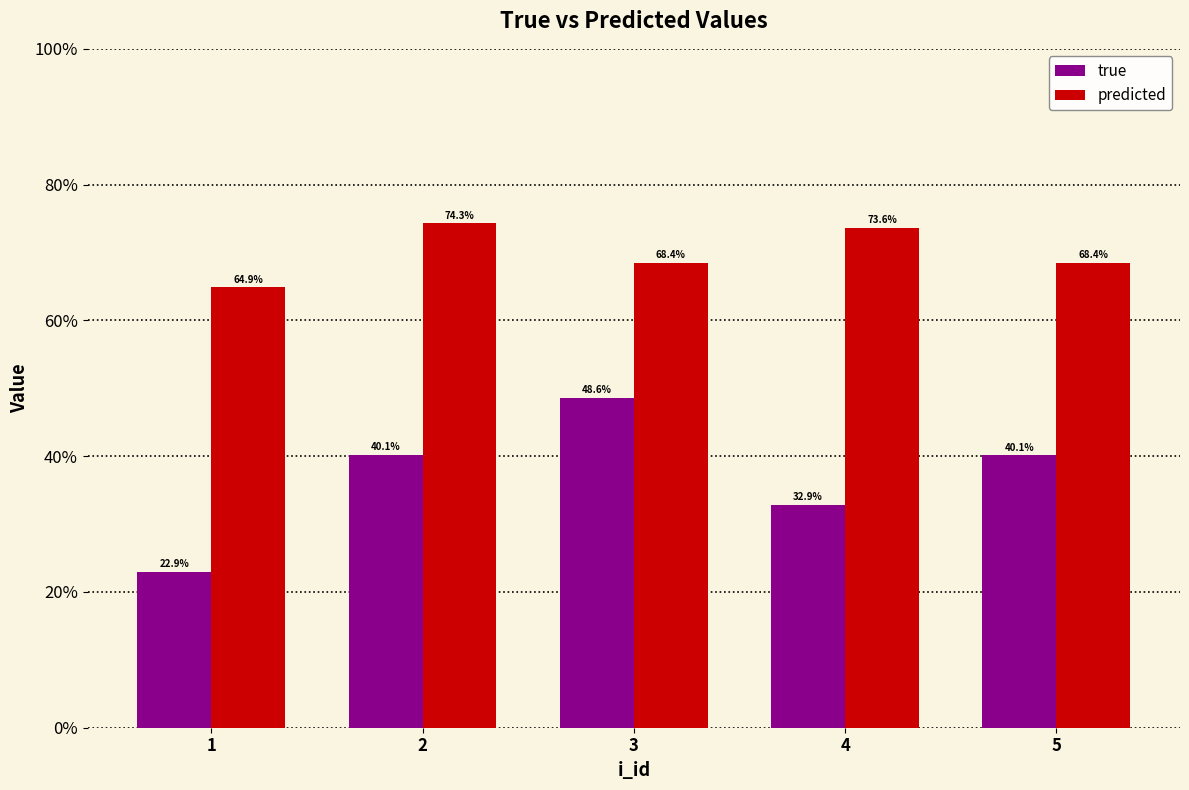

What are all the series names shown in the legend?

true, predicted